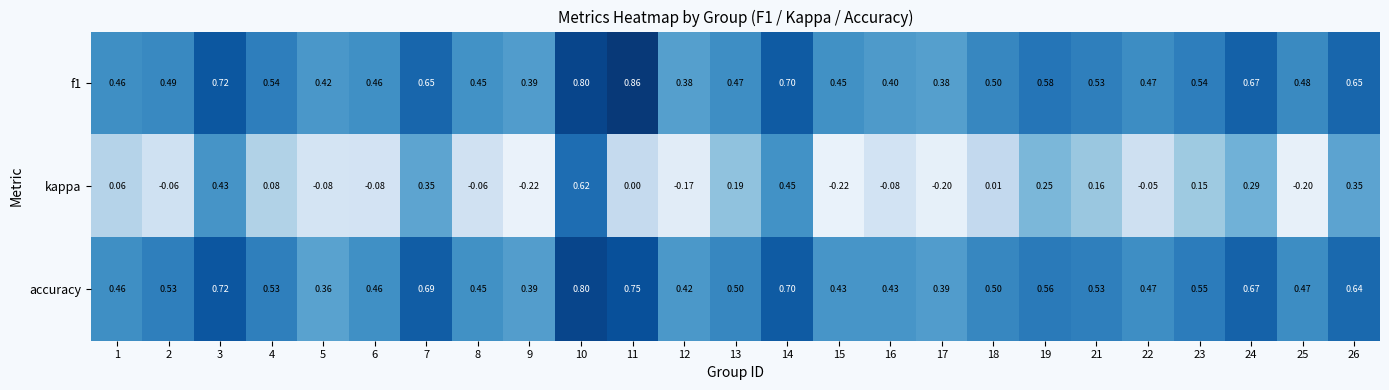

Between 4 and 5, which series saw the biggest shift?

accuracy